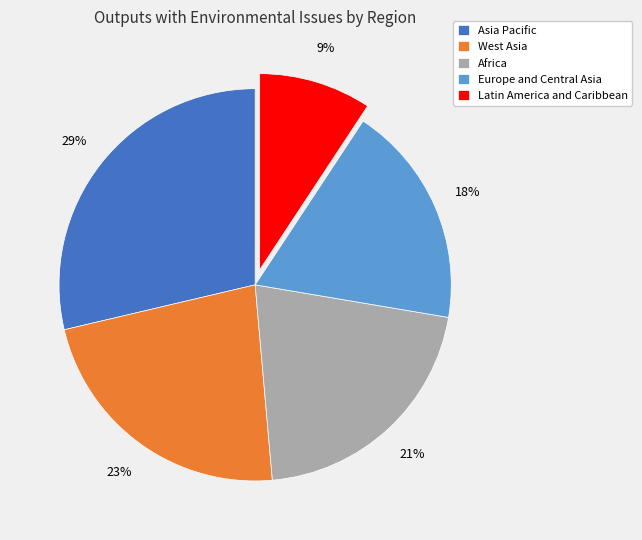

Combined, do Europe and Central Asia and Asia Pacific account for over 50%?

No